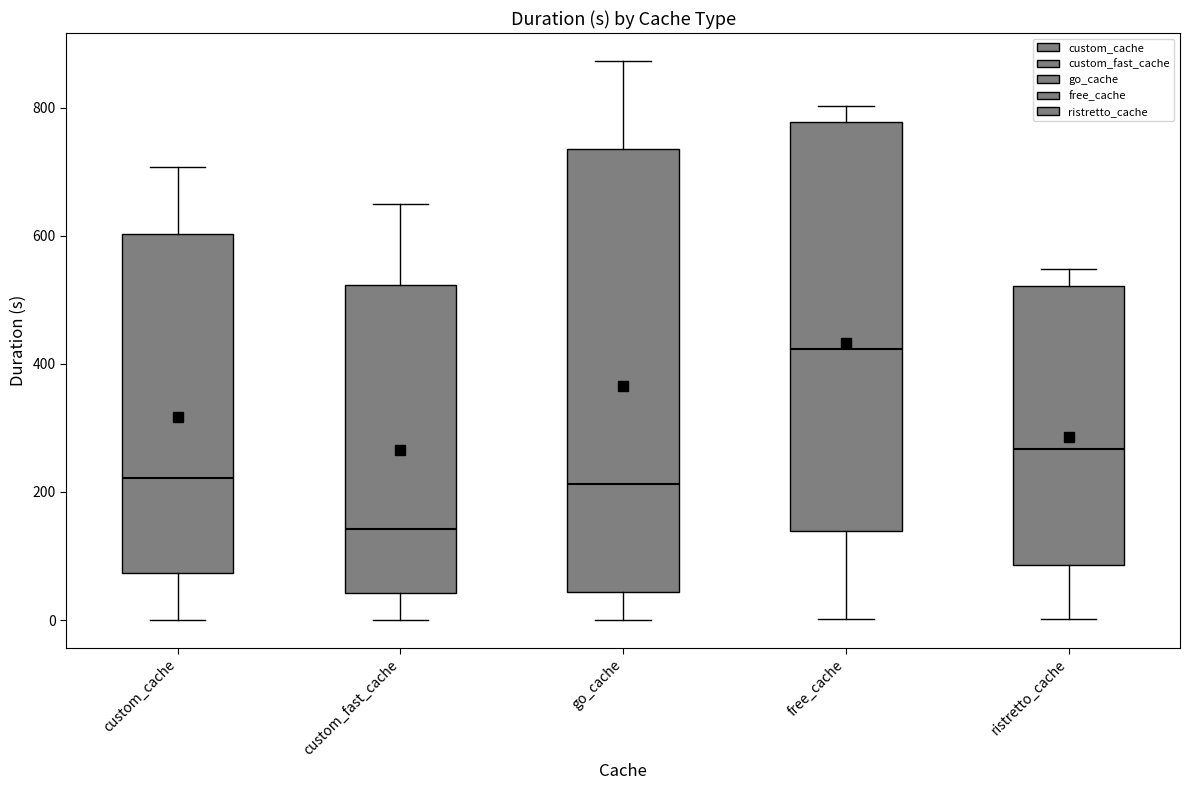

Comparing the boxes themselves (not the whiskers), which one is the tallest?

go_cache